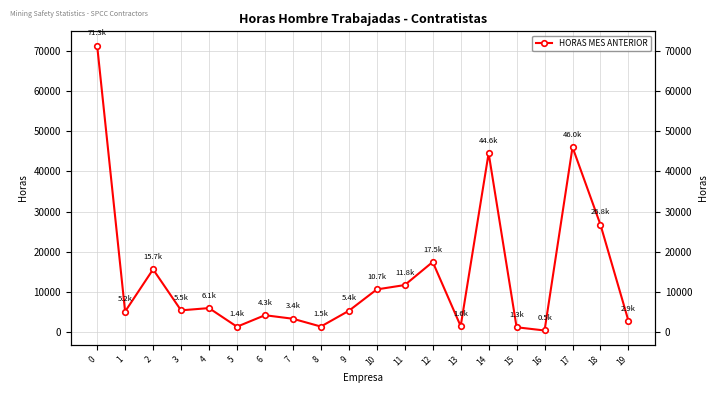

Which has a higher value, 2 or 3?

2